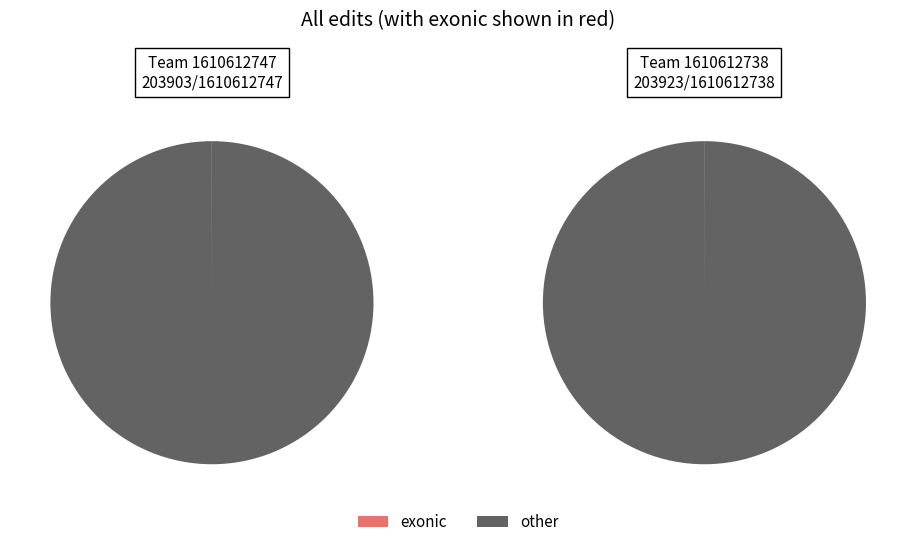

What percentage is the 1610612747 slice, to the nearest percent?

50%